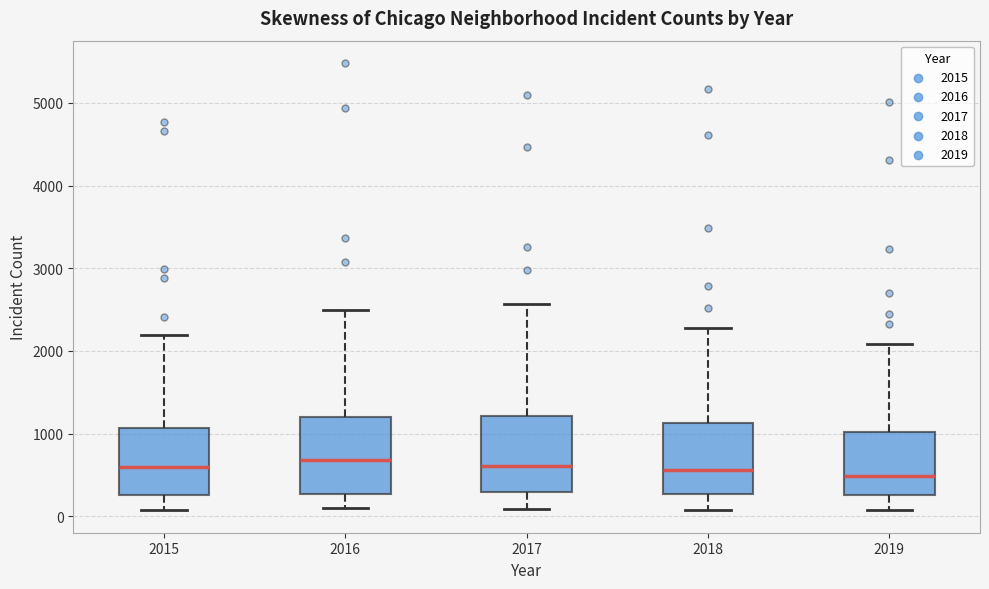

Reading left to right, read every box against the y-axis: the position of its median line, the range the box covers, and the ends of its whiskers. The values are not printed on the chart, so give them approximately, as read against the axis.

2015: median 600, box 300 to 1100, whiskers 100 to 2200
2016: median 700, box 300 to 1200, whiskers 100 to 2500
2017: median 600, box 300 to 1200, whiskers 100 to 2600
2018: median 600, box 300 to 1100, whiskers 100 to 2300
2019: median 500, box 300 to 1000, whiskers 100 to 2100